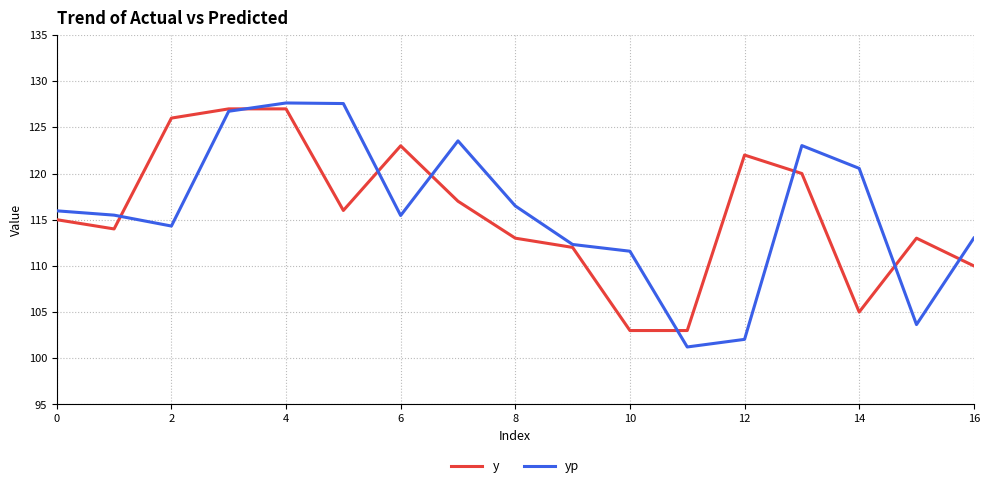

In yp, how many points are lower than both neighbors (excluding endpoints)?

4